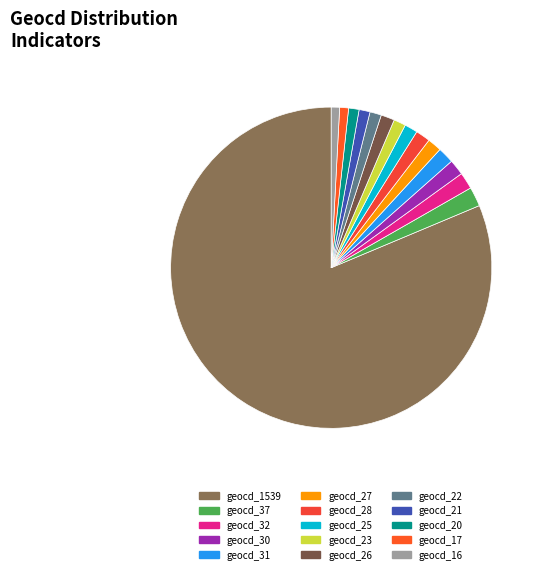

Count the number of slices in the pie.

15